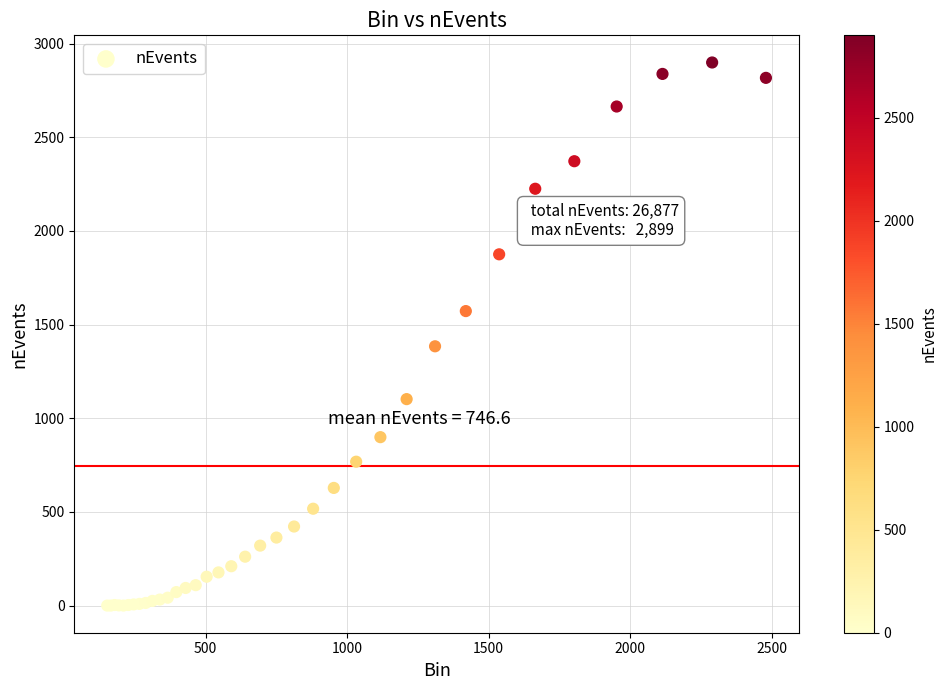

What Y value in the scatter plot is closest to 1449?

1384